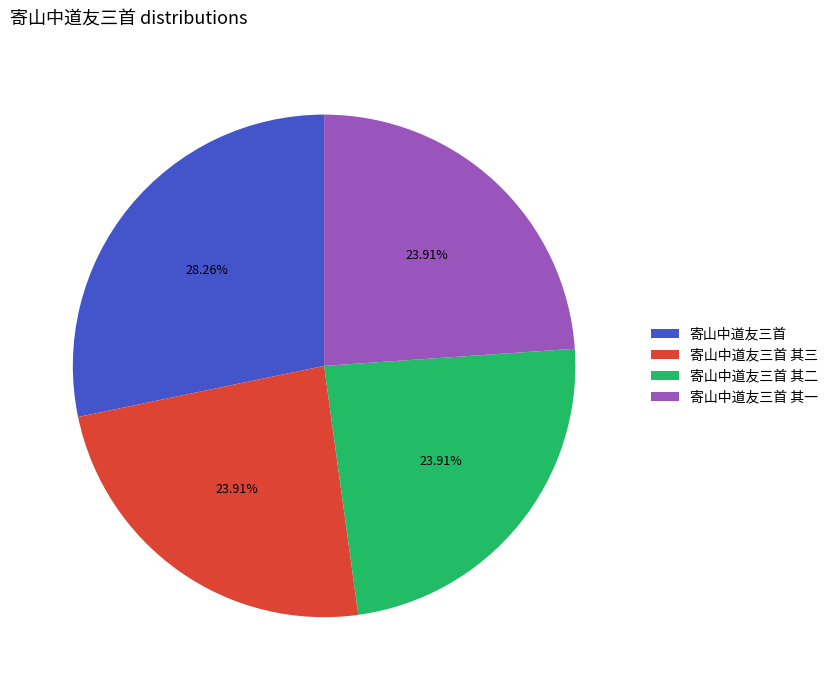

To the nearest percent, what percentage of the pie is 寄山中道友三首 其一?

24%